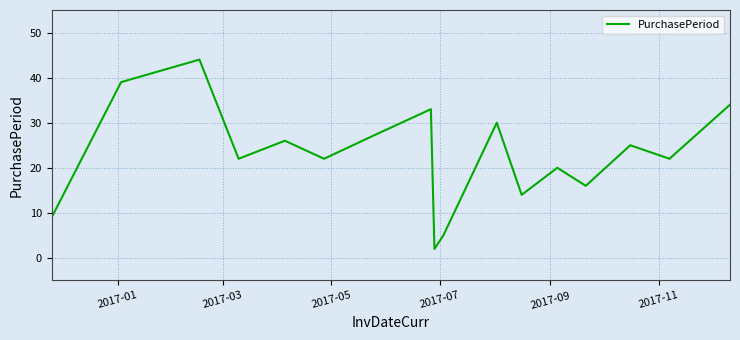

What is the difference between the maximum and minimum values?

42